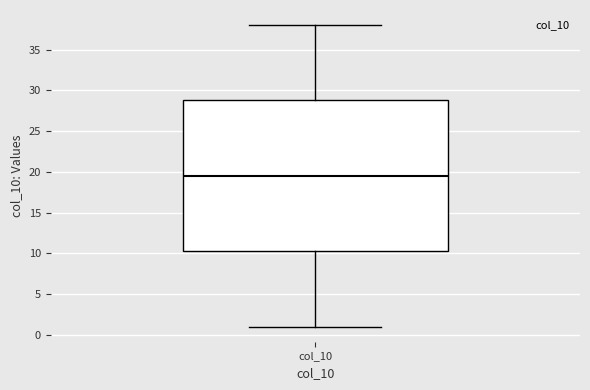

Transcribe this box plot: give where the median line is, the range the box spans, and where the two whiskers end, as read against the y-axis. The values are not printed on the chart, so give them approximately, as read against the axis.

median 19.5, box 10.5 to 29.0, whiskers 1.0 to 38.0